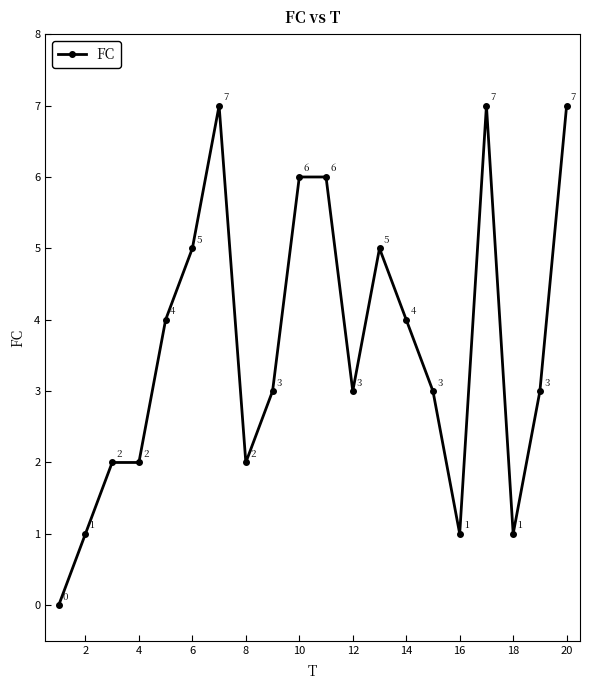

What is the sum of all values?

72